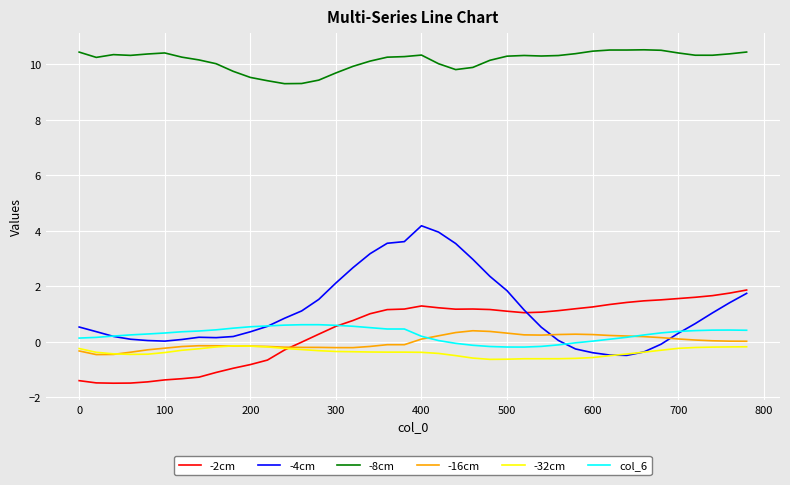

How many lines are shown in the chart?

6